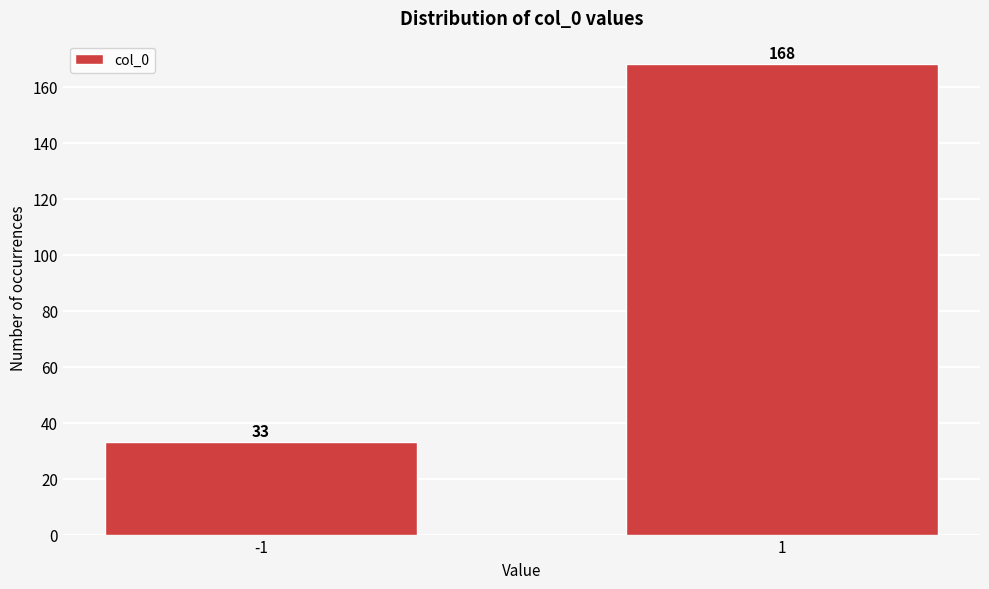

Reading left to right, transcribe all the data shown in this chart.

33	168